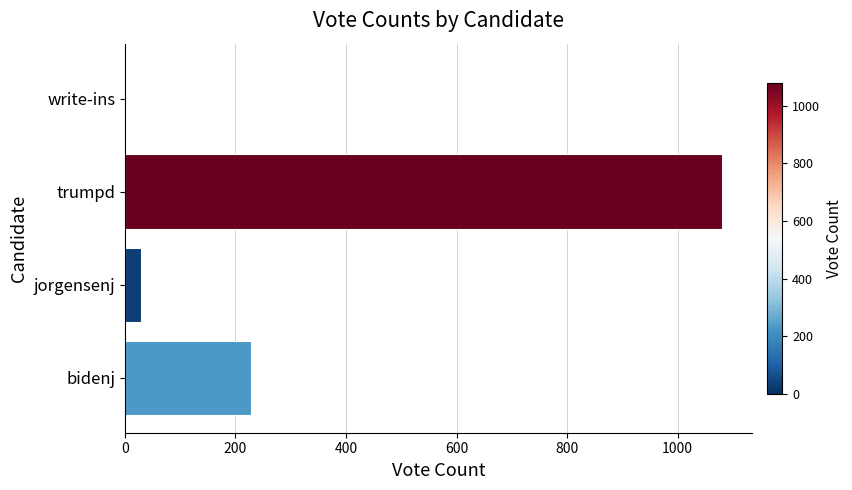

At which category does the chart reach its peak across all series?

trumpd